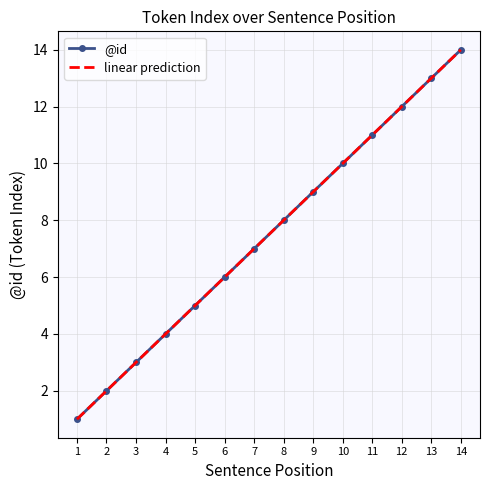

True or false: there are more than 1 points higher than both neighbors.

False